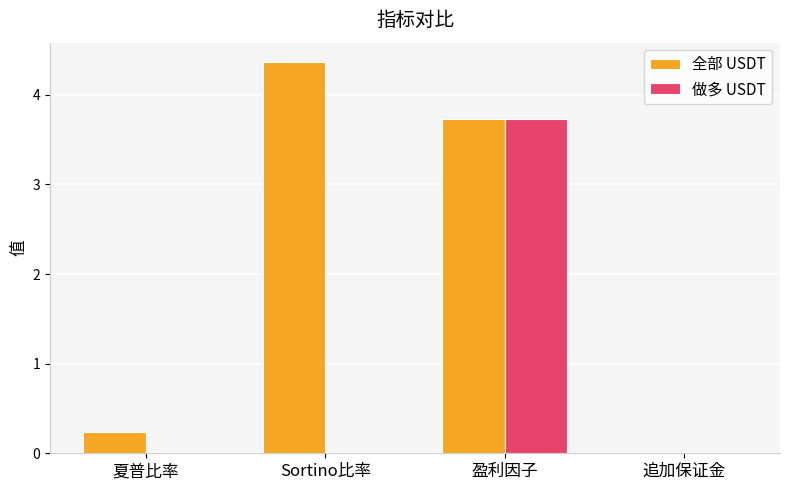

Which series changed the most between Sortino比率 and 盈利因子?

做多 USDT